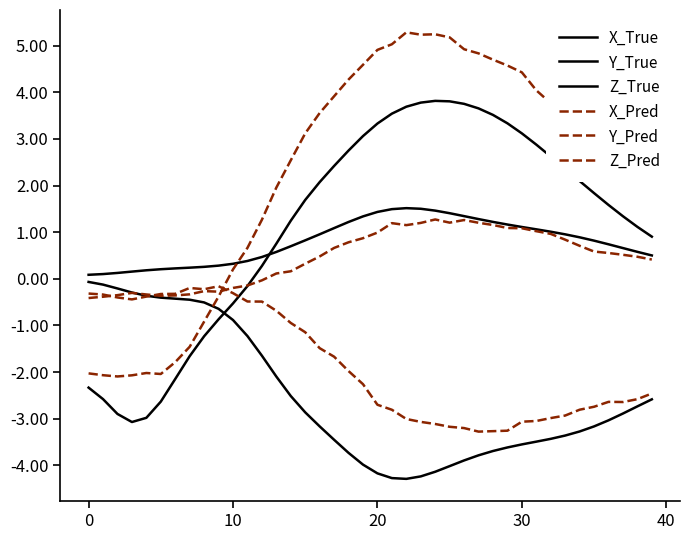

At which category does the chart reach its peak across all series?

22